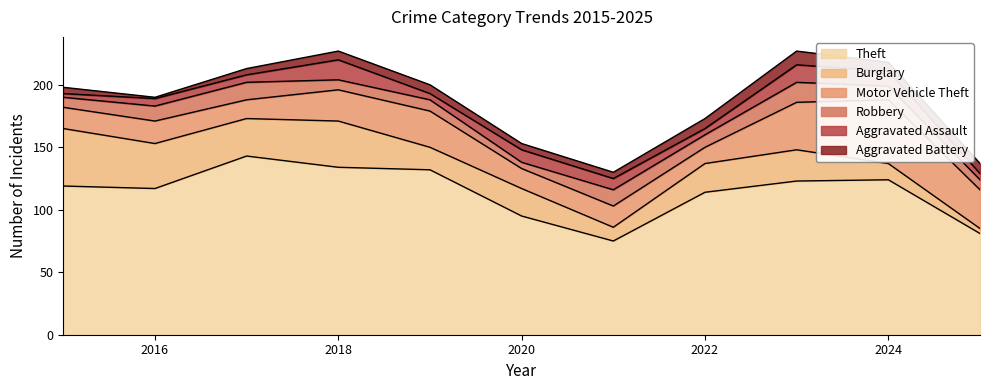

Does the chart display data point markers on the line(s)?

No